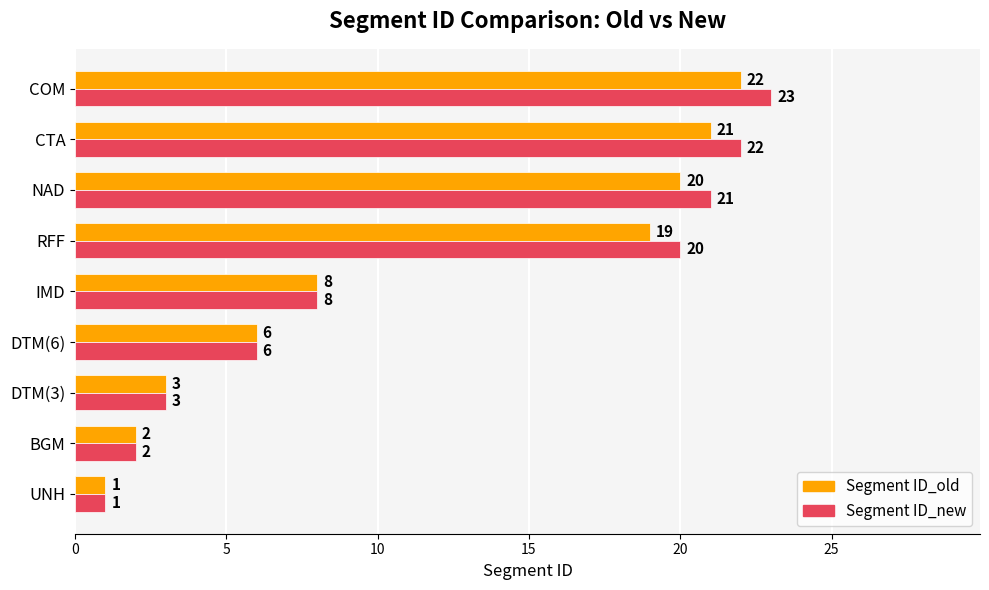

List the series in order of their overall mean, lowest first.

Segment ID_old, Segment ID_new